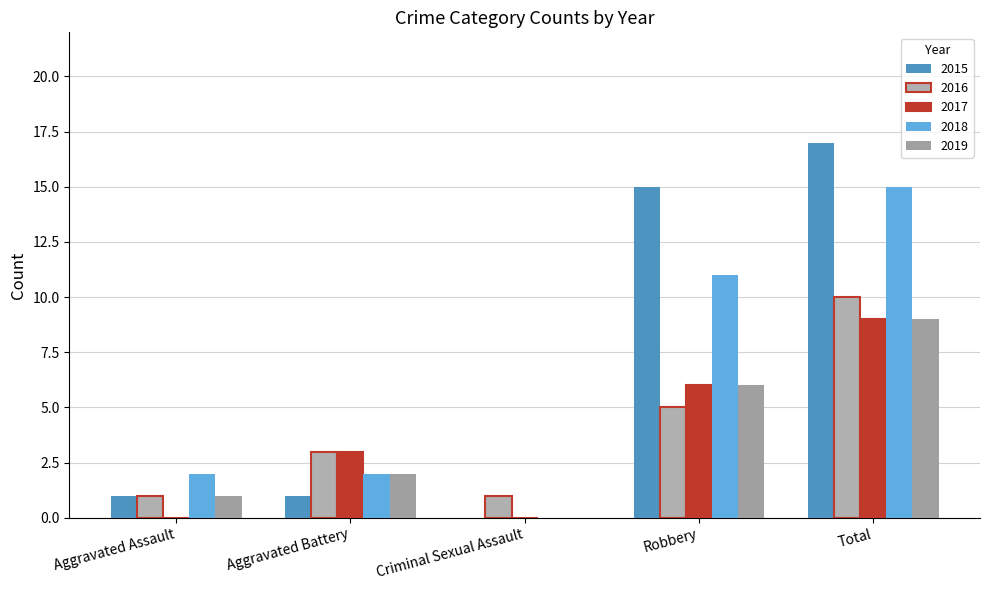

Count the number of data series in this chart.

5